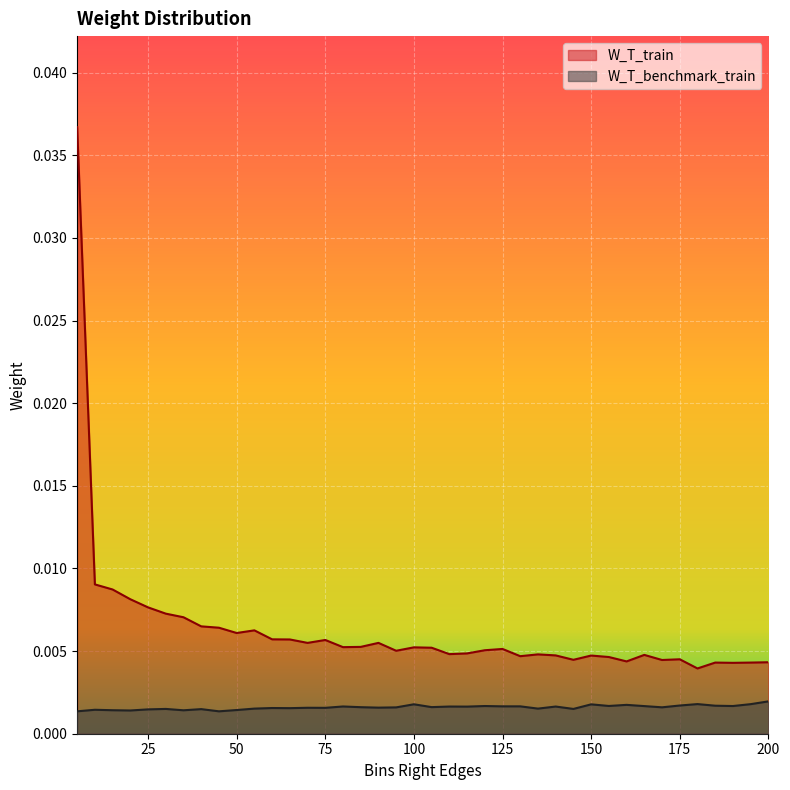

List the series in order of their overall mean, highest first.

W_T_train, W_T_benchmark_train